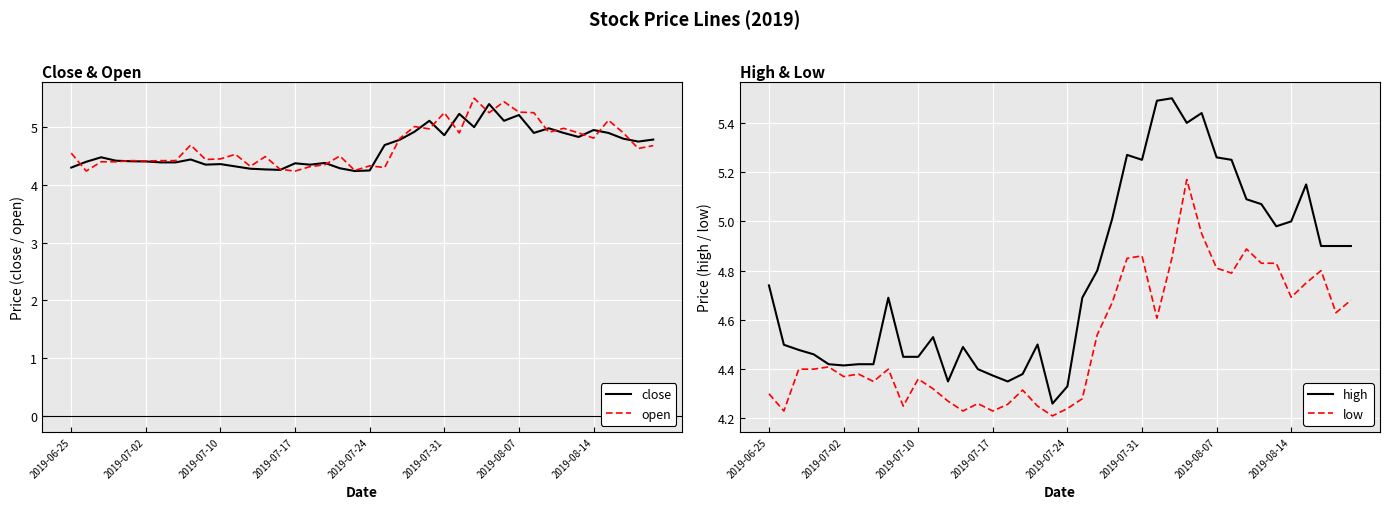

At how many categories does at least one series exceed 4?

40